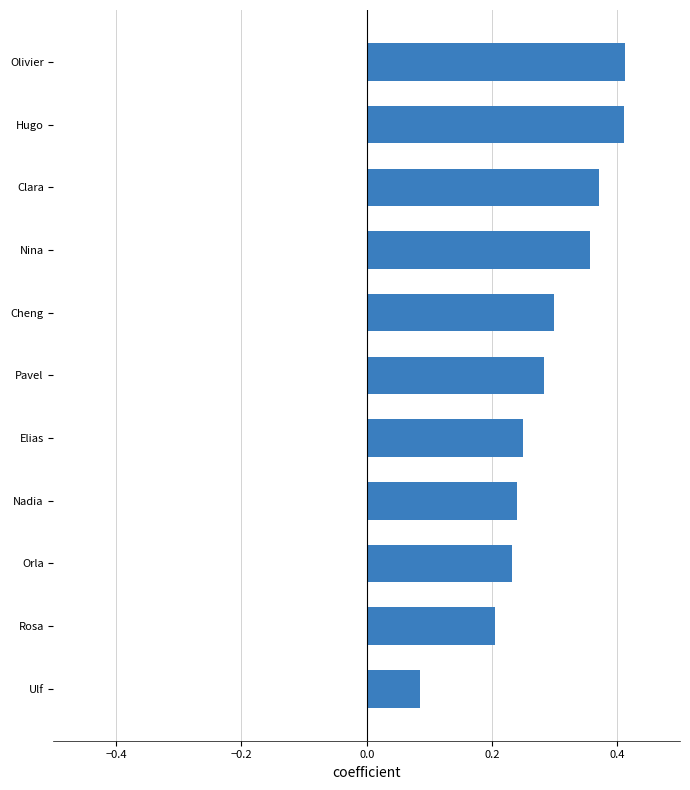

At which category does the chart reach its minimum across all series?

Ulf